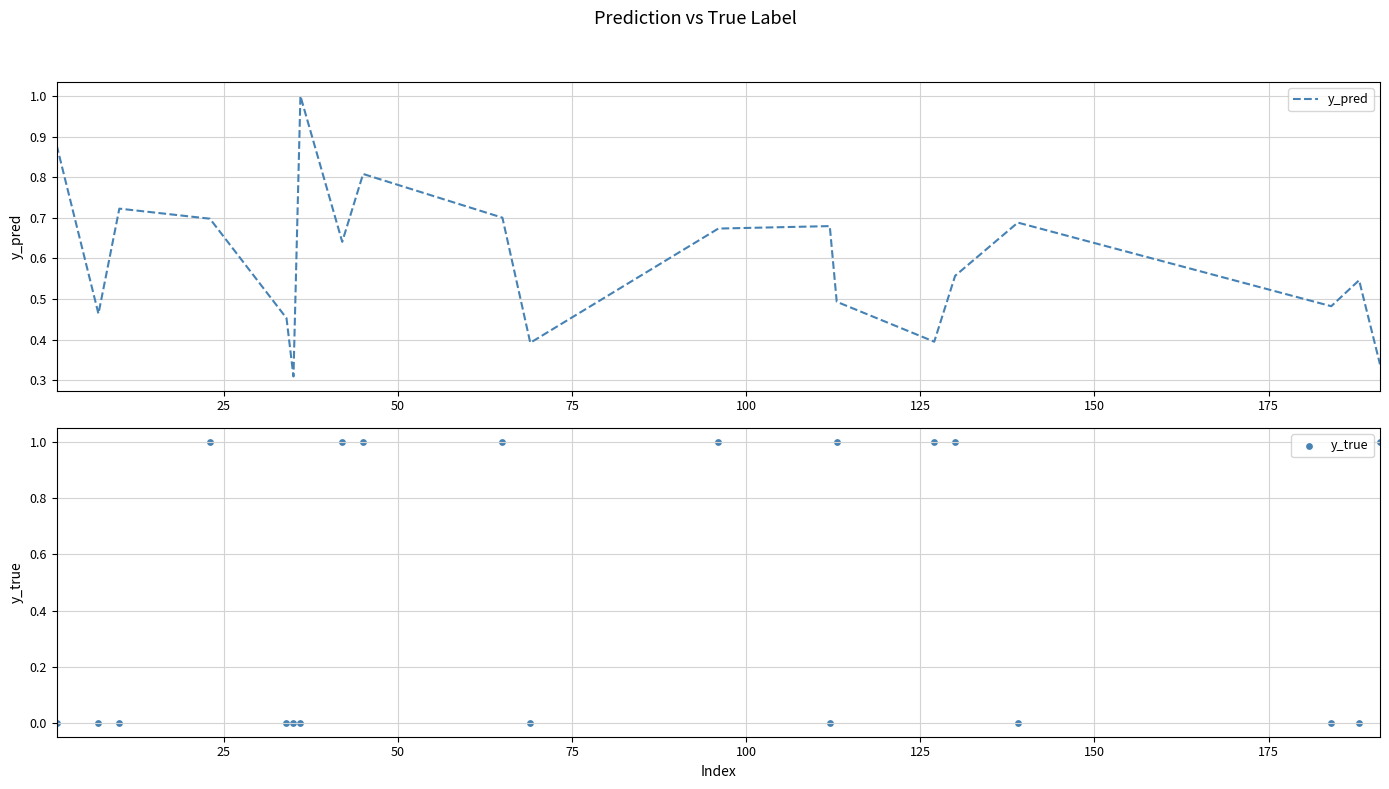

Which series contains the lowest Y value?

y_true